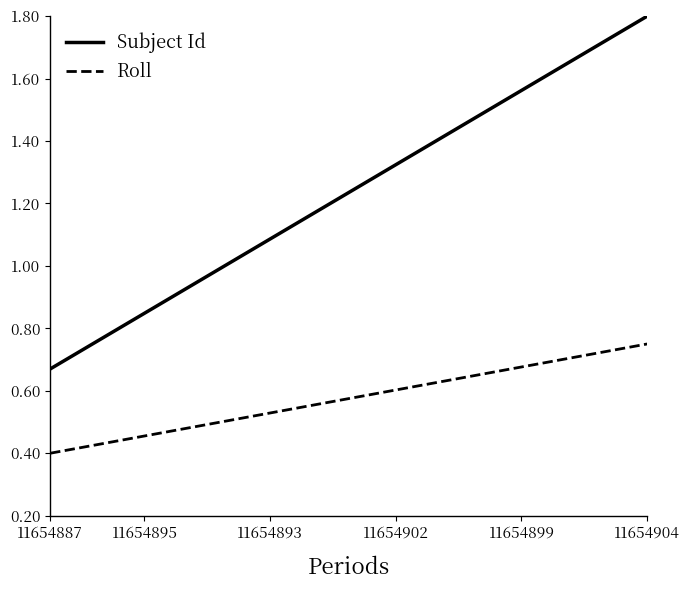

True or false: Roll and Subject Id intersect in this chart.

False